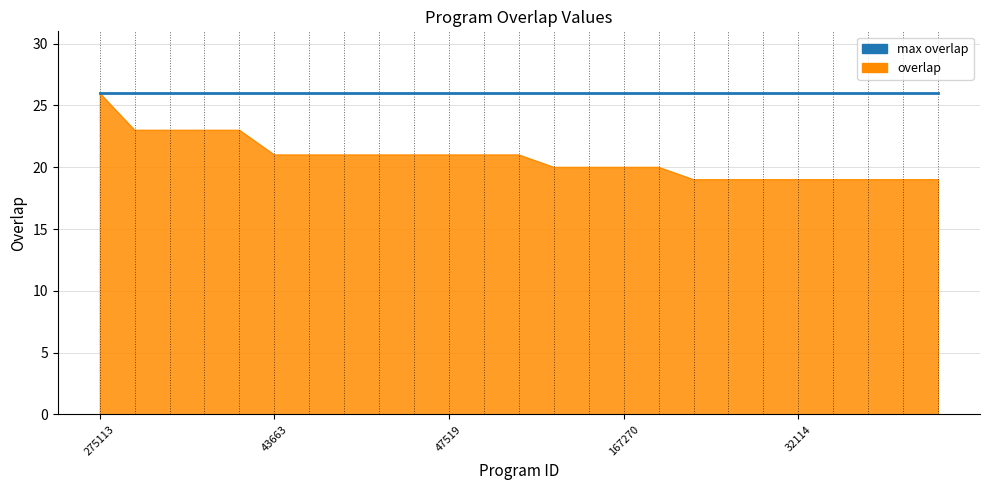

How many lines are shown in the chart?

2